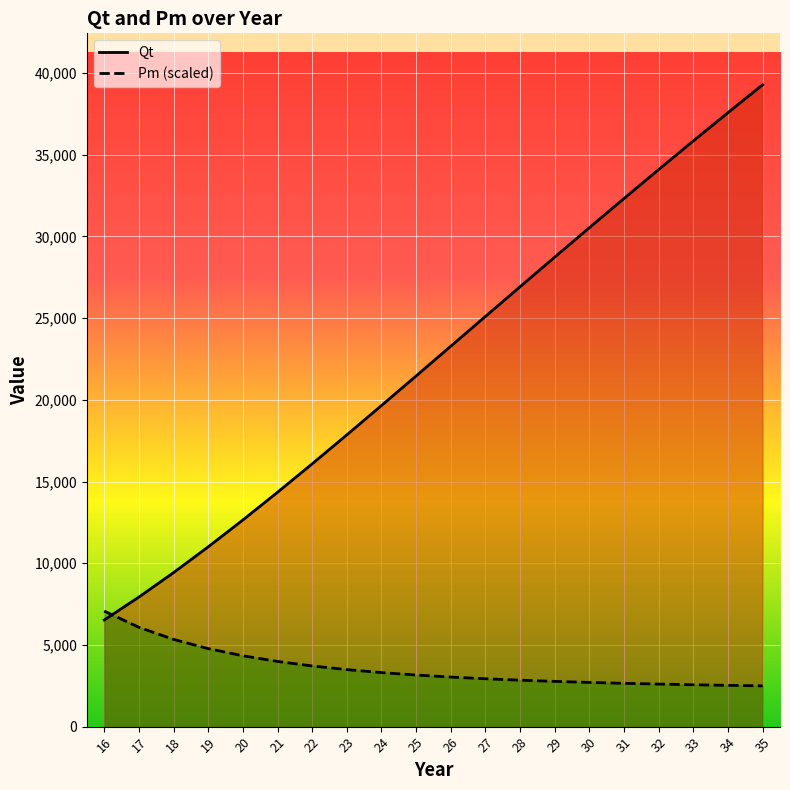

True or false: Pm has more than 2 interior local peaks.

False